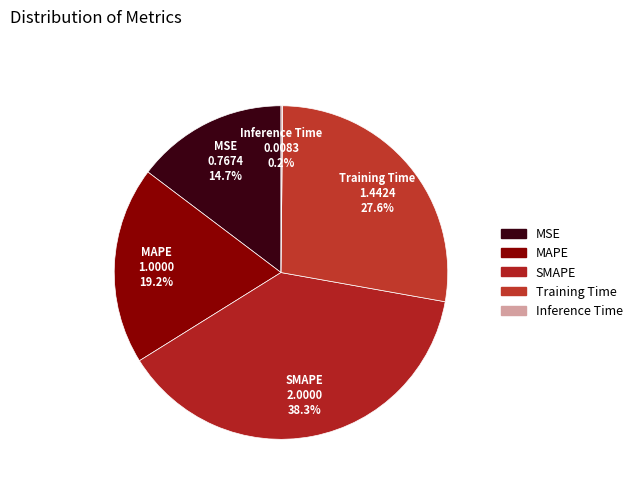

To the nearest percent, what percentage of the pie is MAPE?

19%